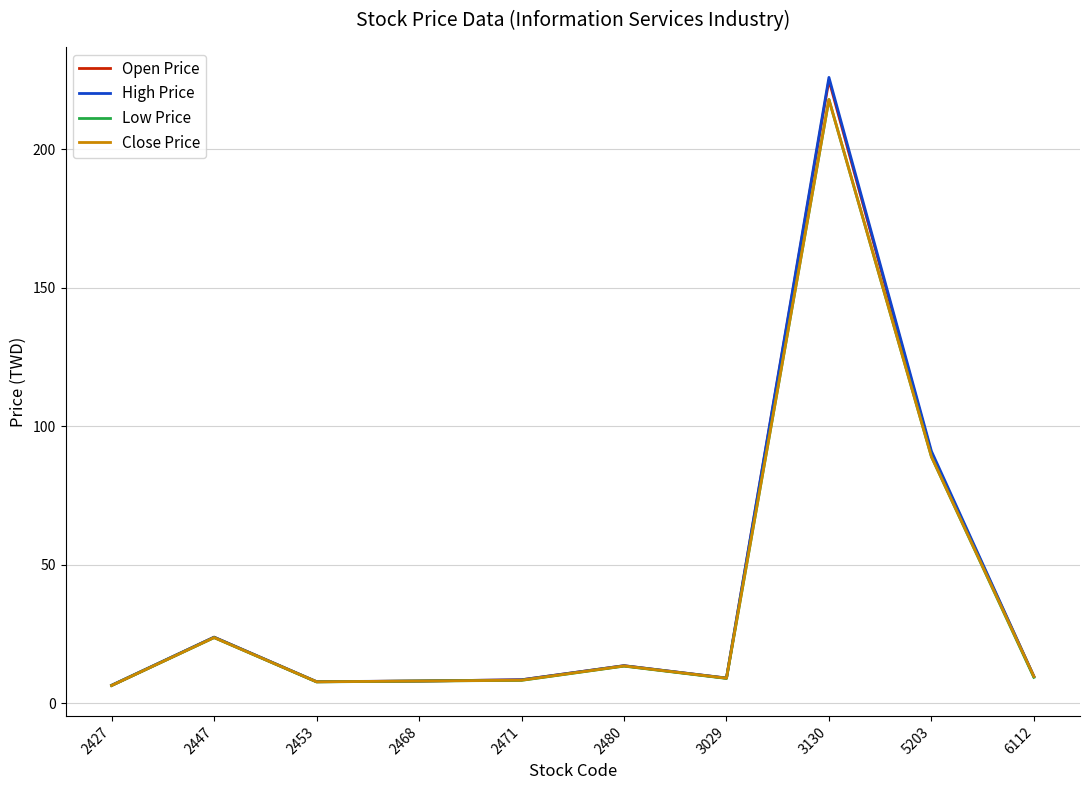

What is the greatest value displayed?

226.0